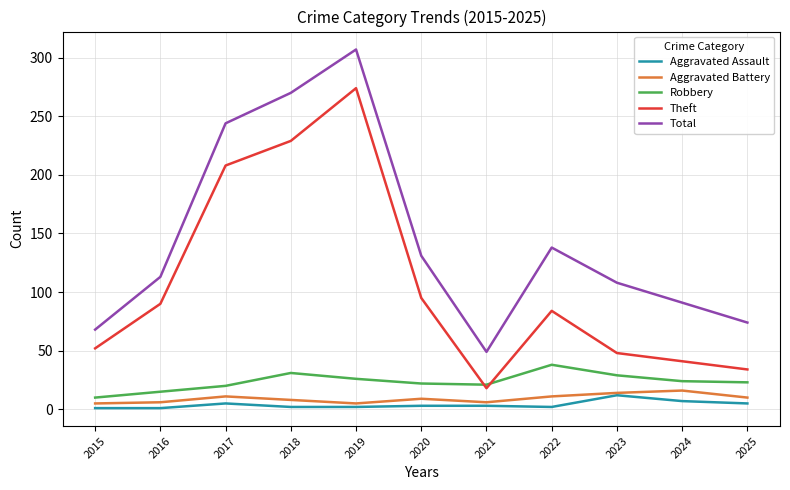

The value of Robbery at 2020 is 22. True or false?

True